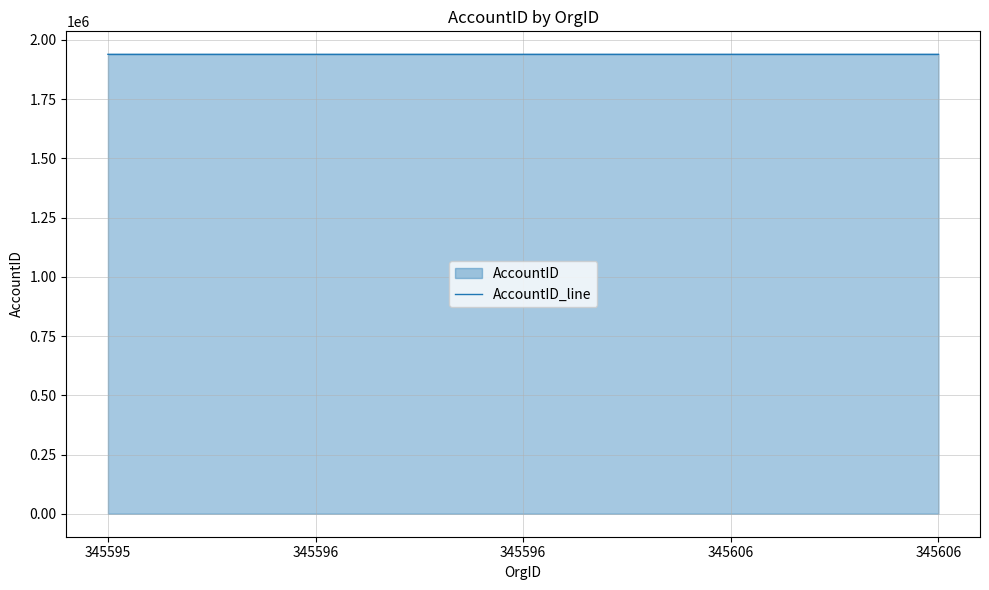

Which category has the lowest value across all series?

345595